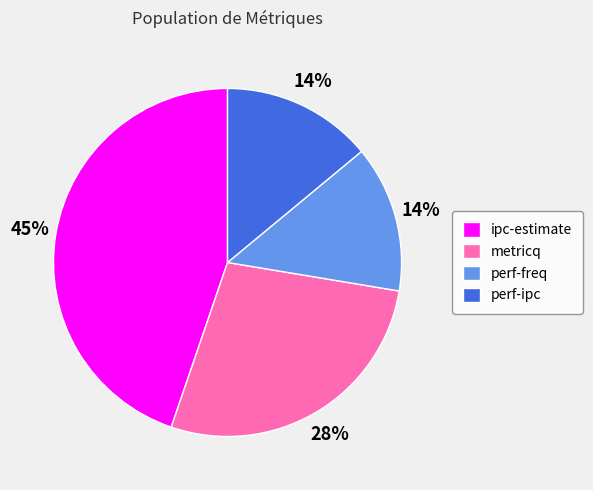

The perf-ipc slice represents 9% of the pie. True or false?

False